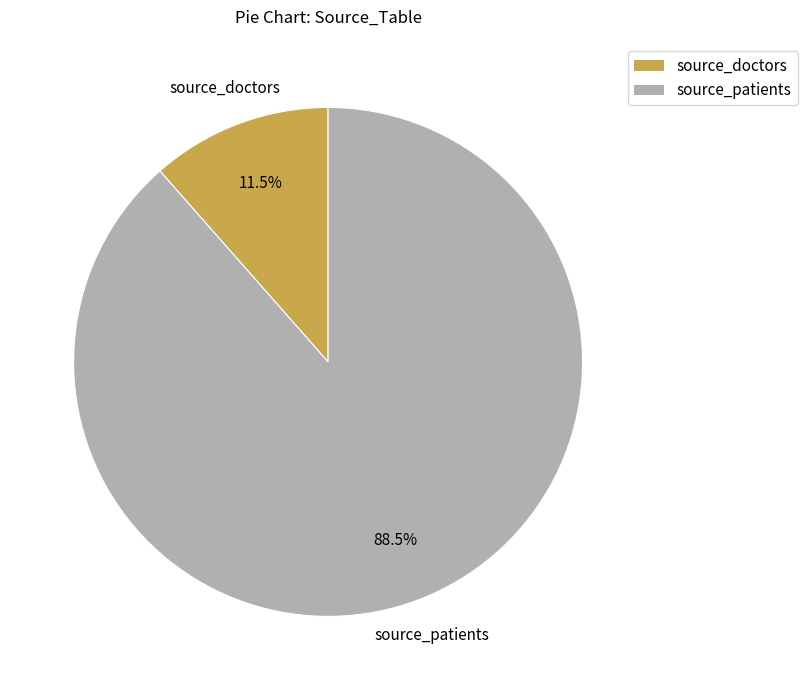

Does any single category account for the majority?

Yes